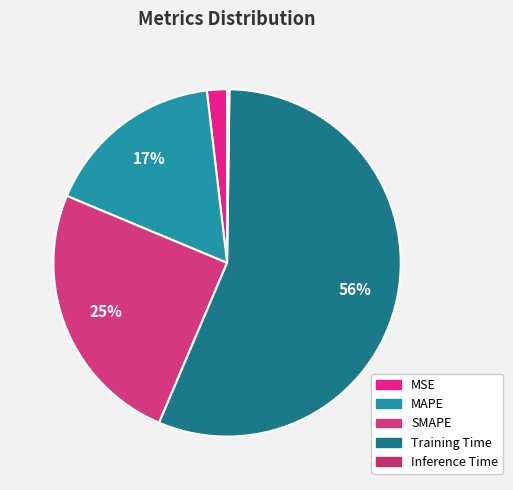

What percentage is the Training Time slice, to the nearest percent?

56%